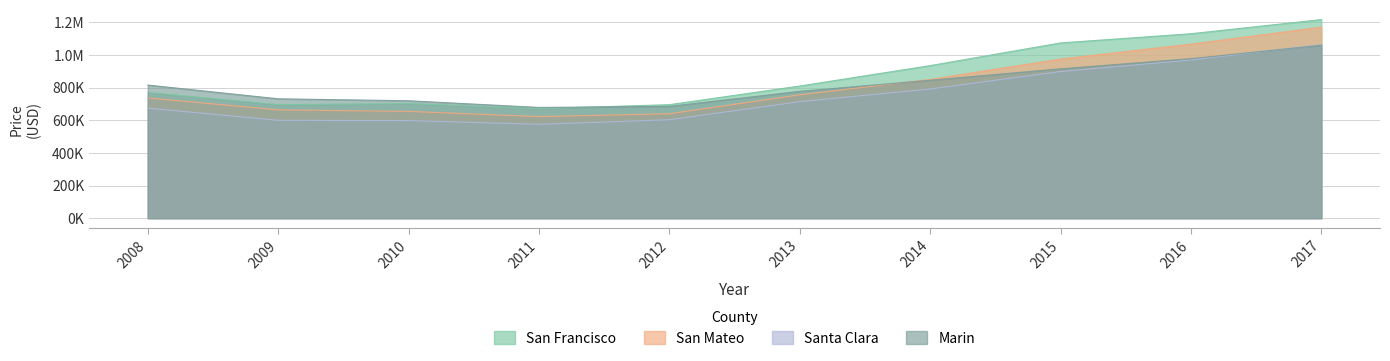

Does the chart display data point markers on the line(s)?

No